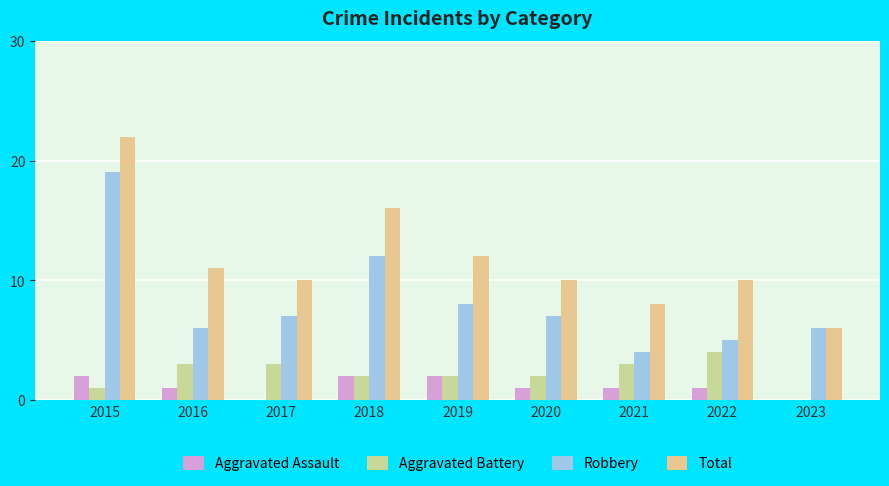

Are the bars horizontal?

No